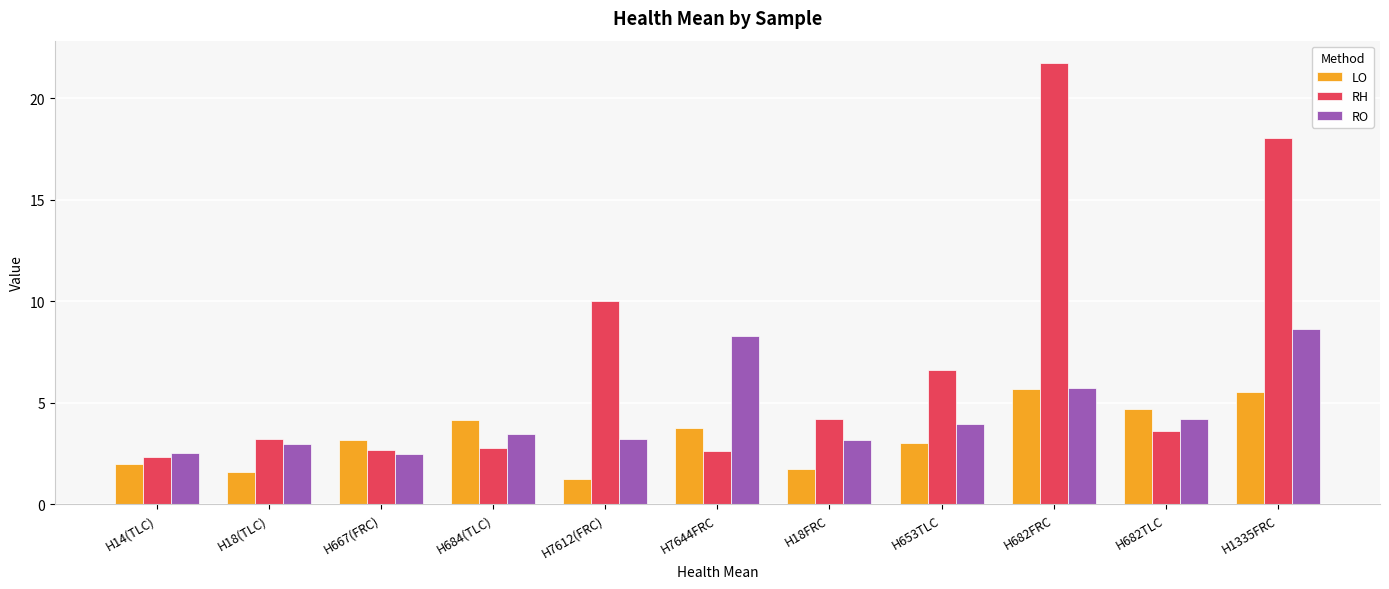

What is the total value across all series at H7612(FRC)?

14.5